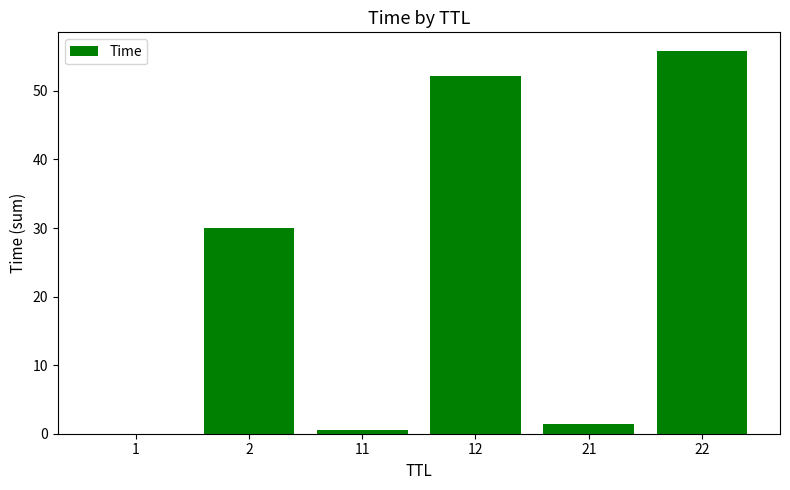

What is the maximum value shown in the chart?

55.7